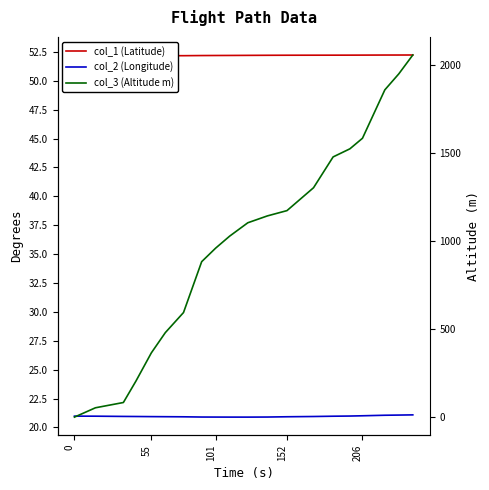

Does the chart have visible grid lines?

No